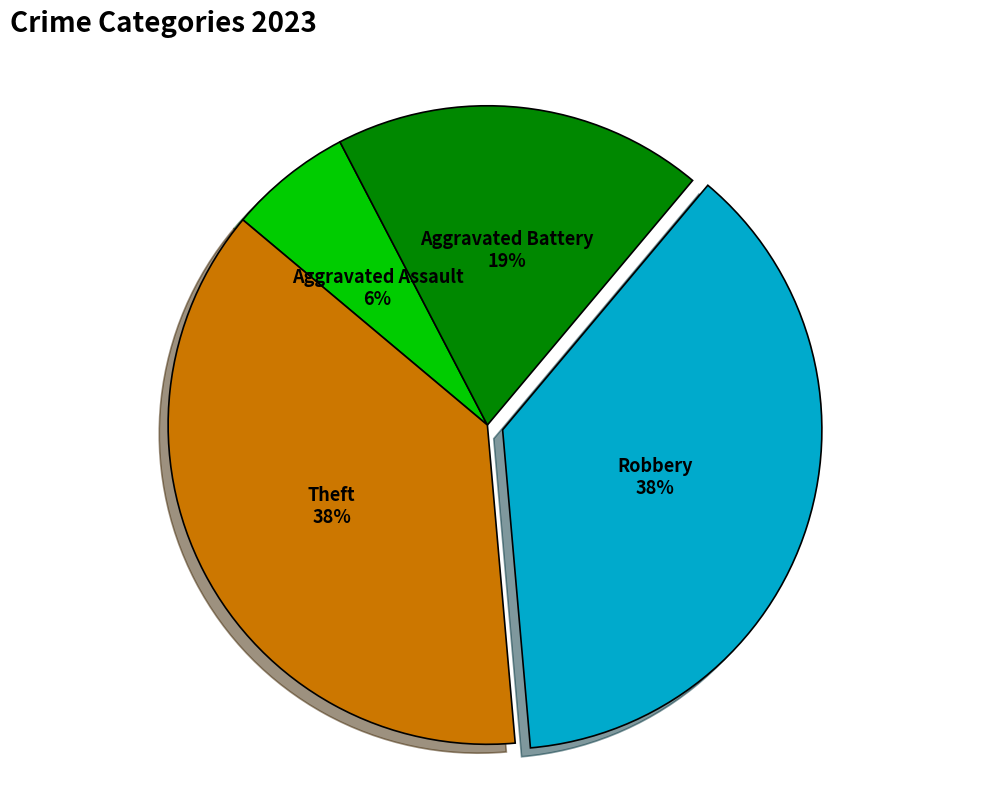

Do Robbery and Theft together represent more than half of the pie?

Yes